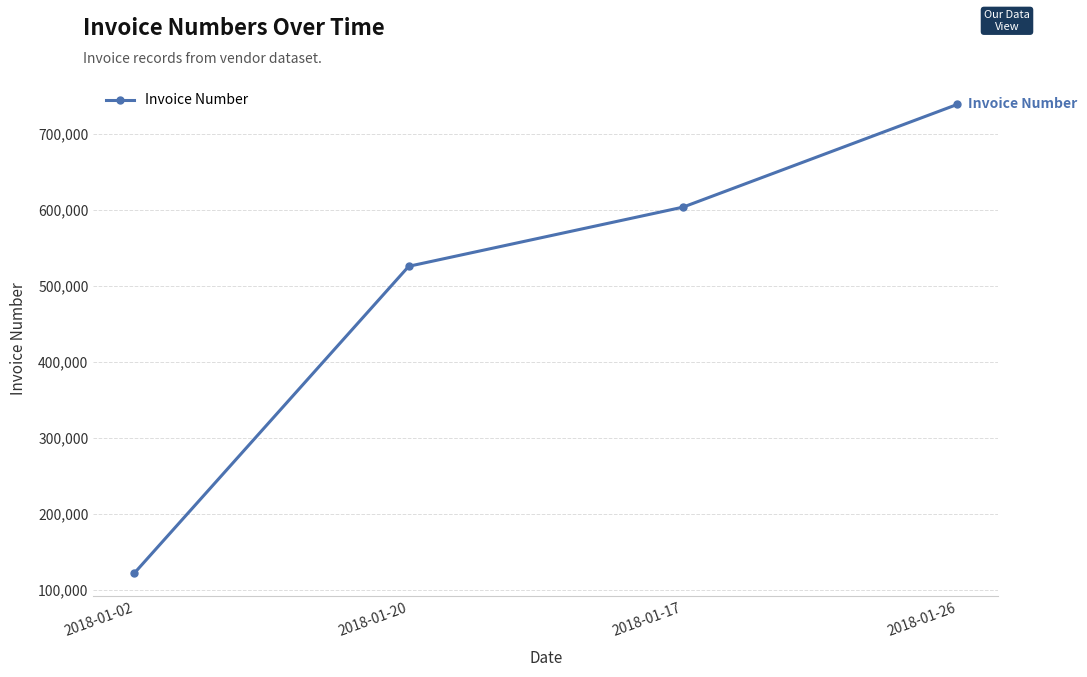

Does the chart have visible grid lines?

Yes